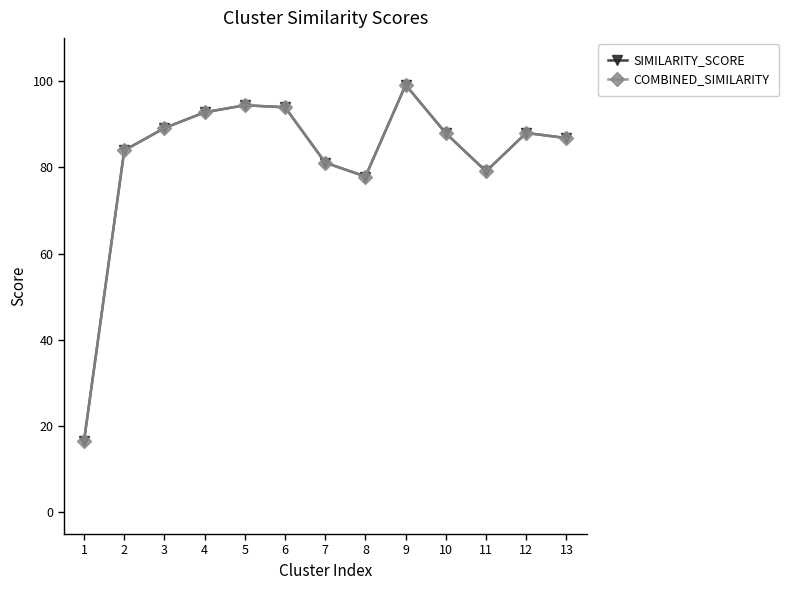

Does the chart have visible grid lines?

No